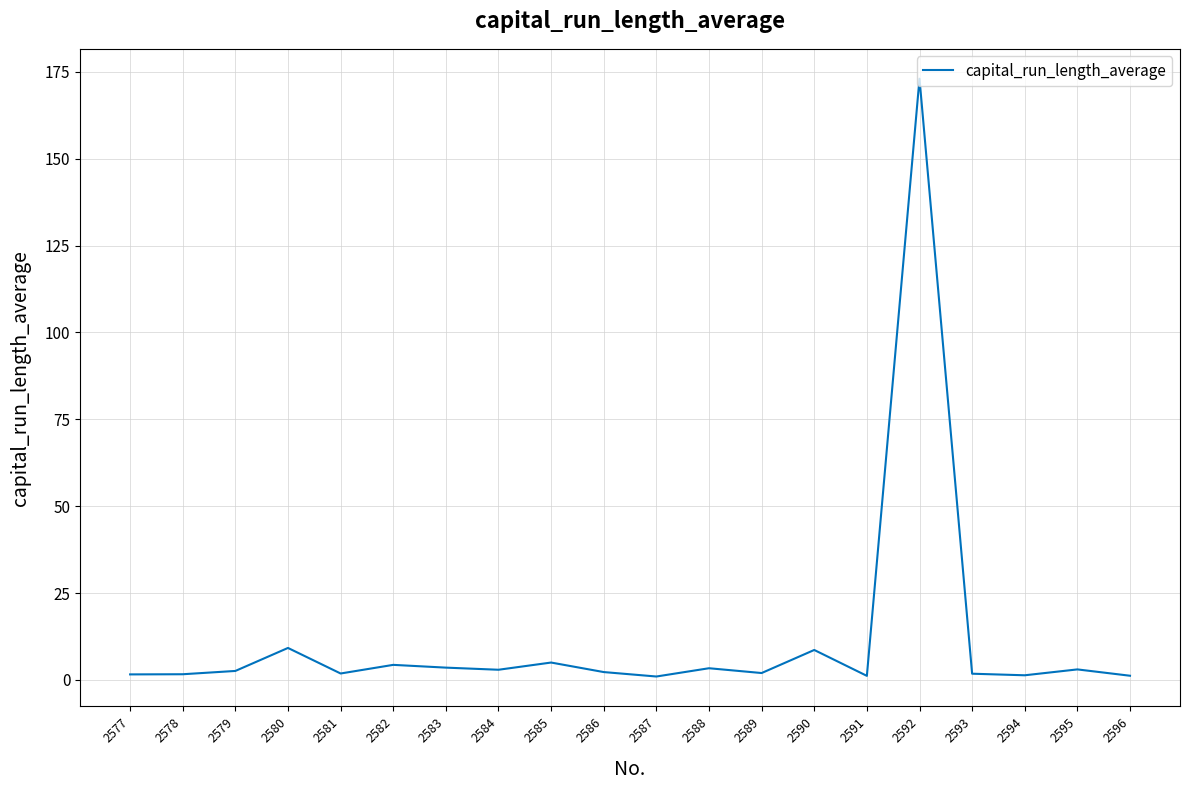

What is the maximum value shown in the chart?

173.0